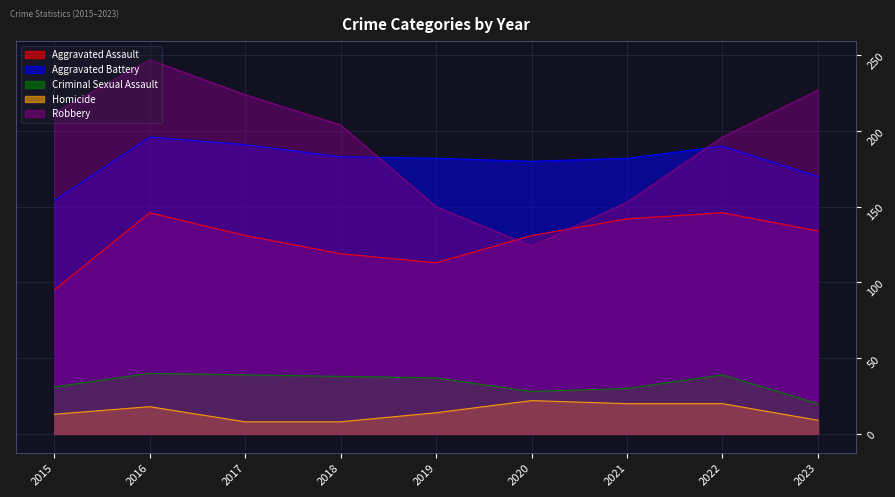

Rank the series at 2022 from highest to lowest value.

Robbery, Aggravated Battery, Aggravated Assault, Criminal Sexual Assault, Homicide